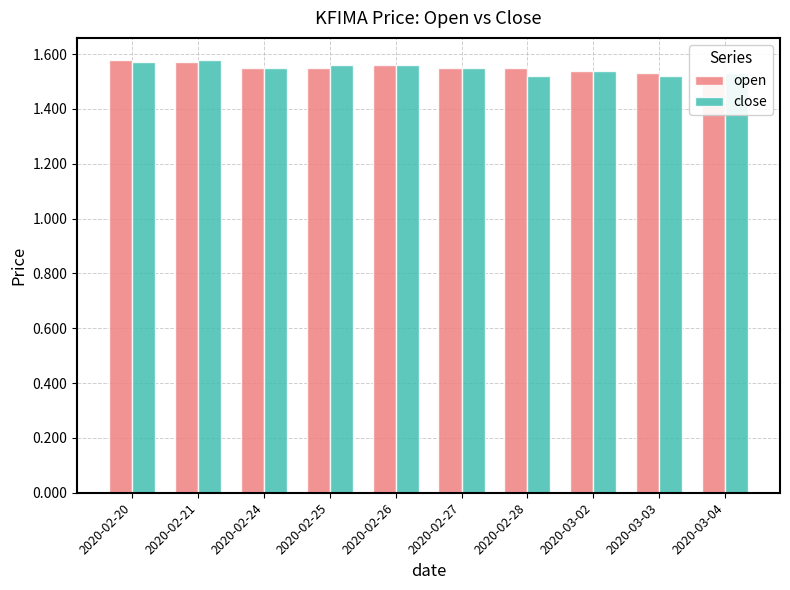

At which label is close closest to 1?

2020-02-28